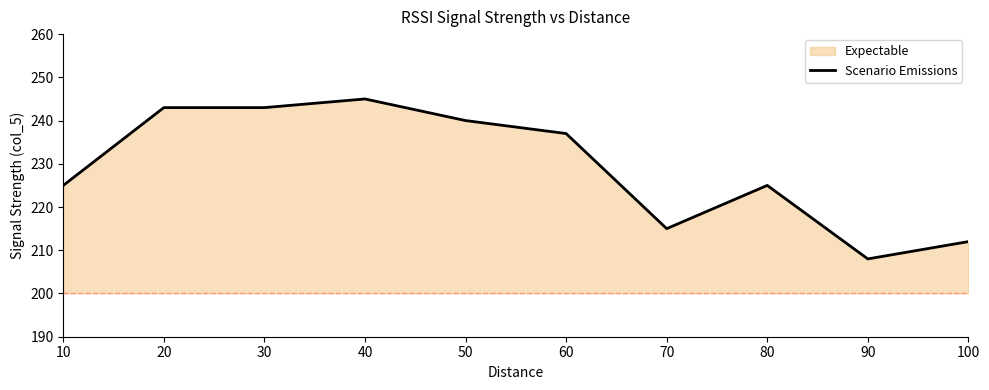

What is the change in value from 40 to 100?

-33